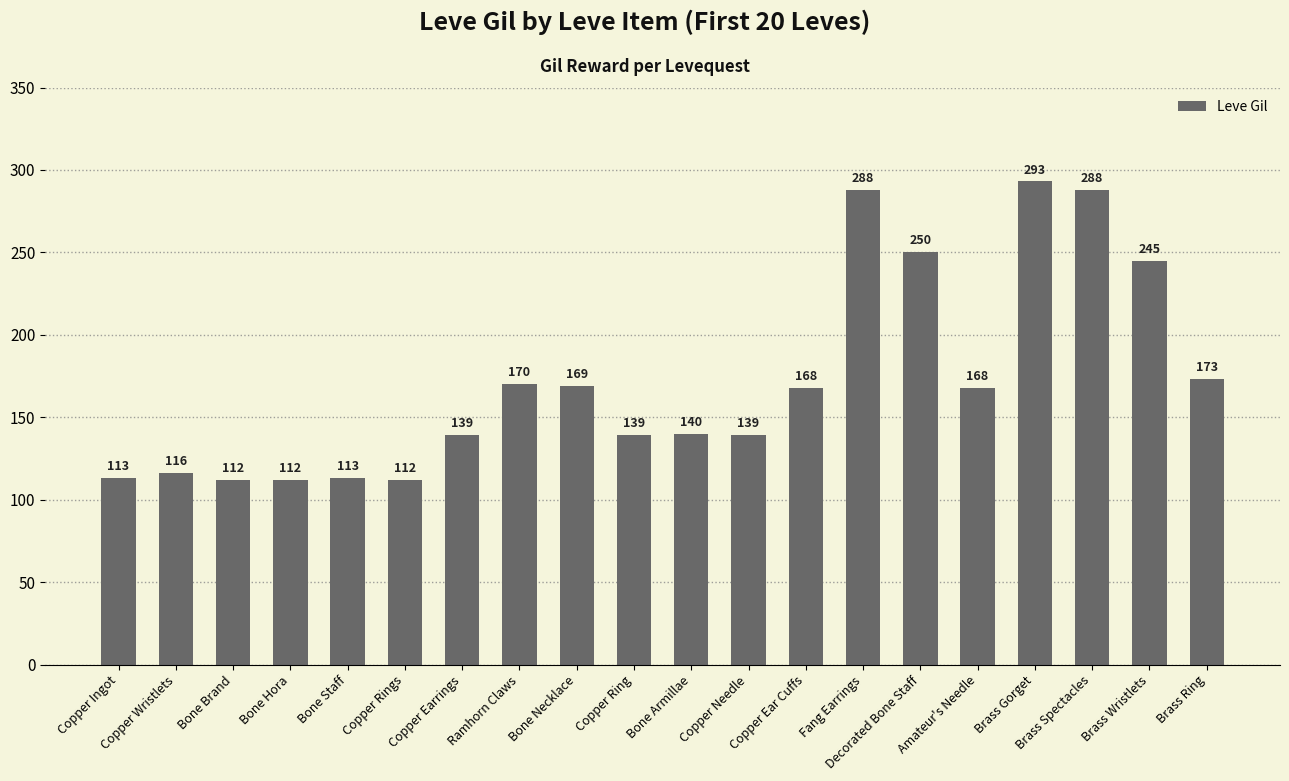

Reading left to right, extract all data points from this chart.

Copper Ingot=113	Copper Wristlets=116	Bone Brand=112	Bone Hora=112	Bone Staff=113	Copper Rings=112	Copper Earrings=139	Ramhorn Claws=170	Bone Necklace=169	Copper Ring=139	Bone Armillae=140	Copper Needle=139	Copper Ear Cuffs=168	Fang Earrings=288	Decorated Bone Staff=250	Amateur's Needle=168	Brass Gorget=293	Brass Spectacles=288	Brass Wristlets=245	Brass Ring=173